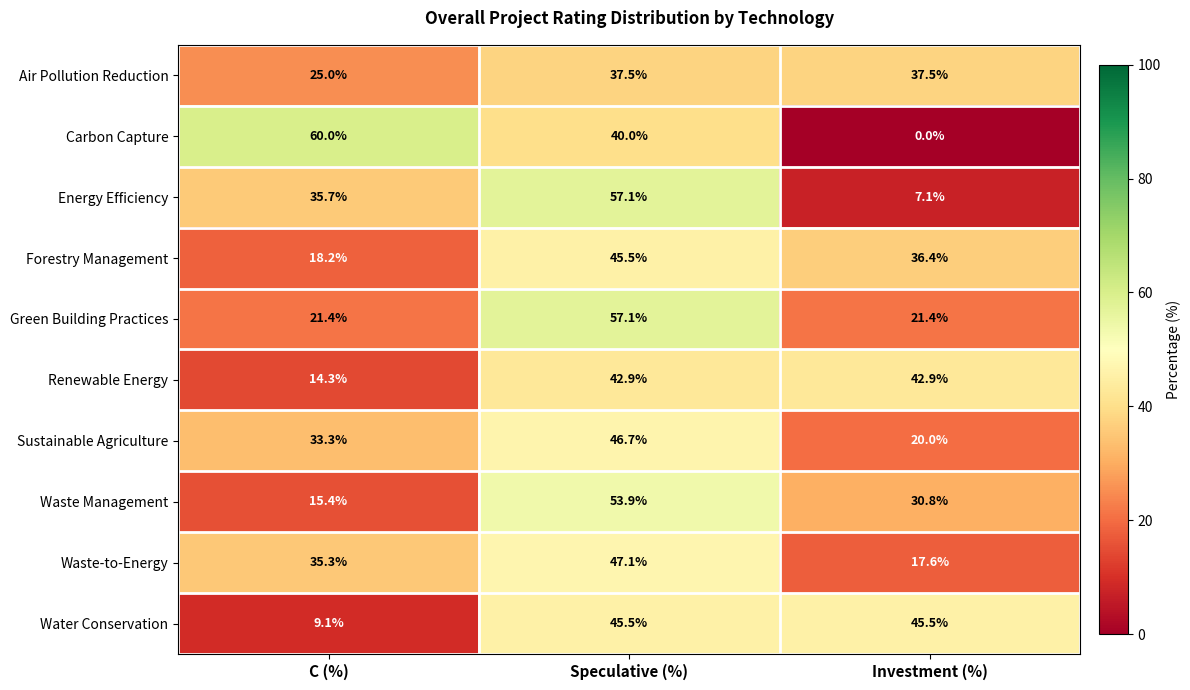

At which category does the chart reach its minimum across all series?

Investment (%)